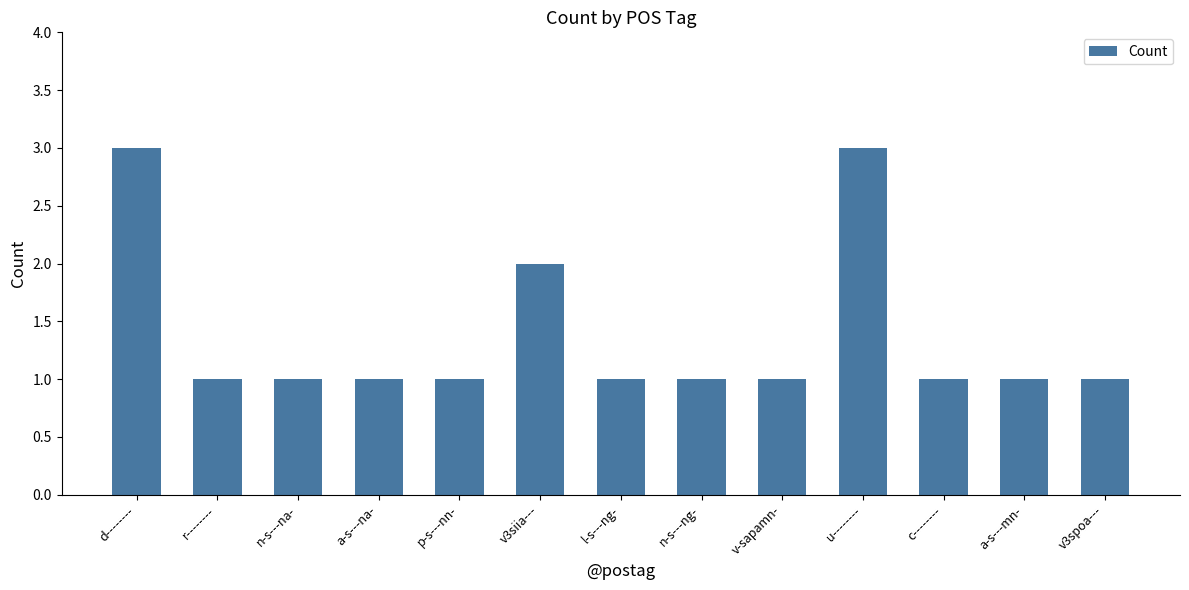

What is the value of the 7th bar from the left?

1